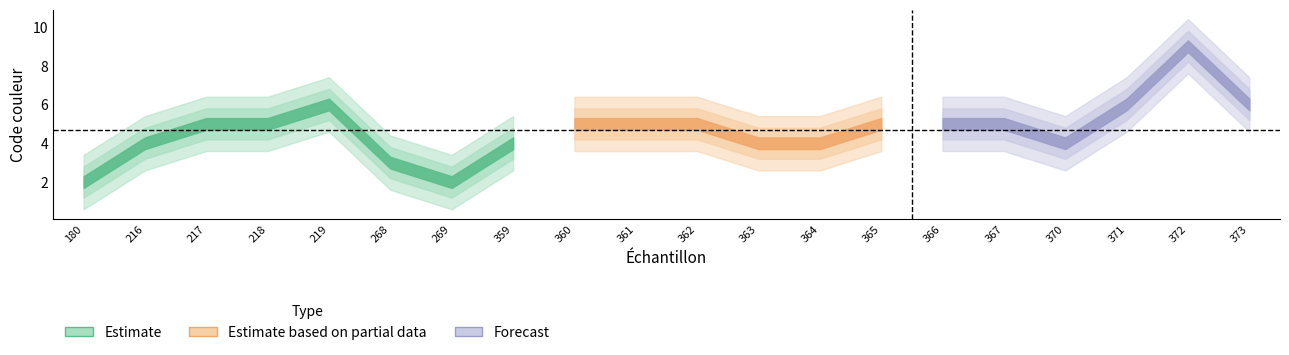

Approximately how many times larger is the value at 268 compared to 370?

0.8